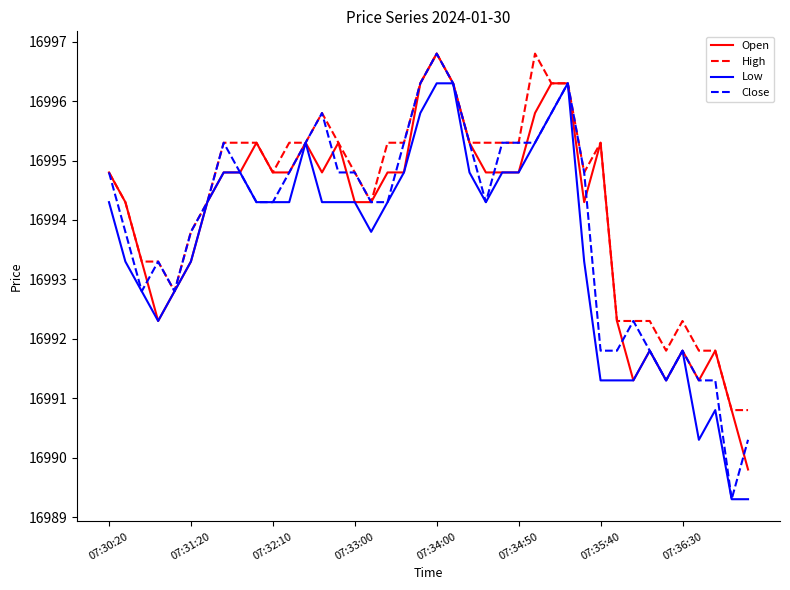

Which series has the largest range (max minus min)?

Close